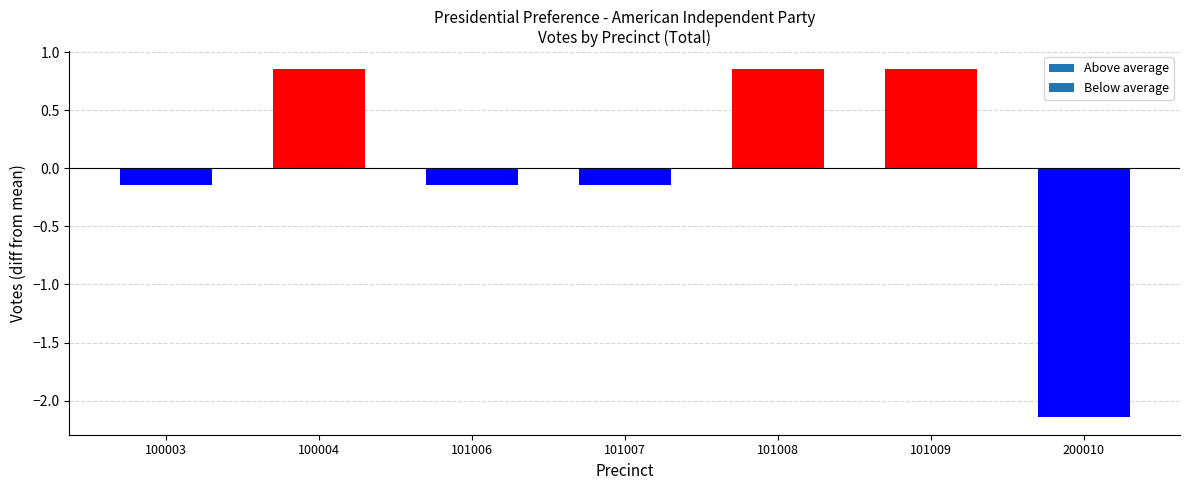

Which has a higher value, 200010 or 101009?

101009